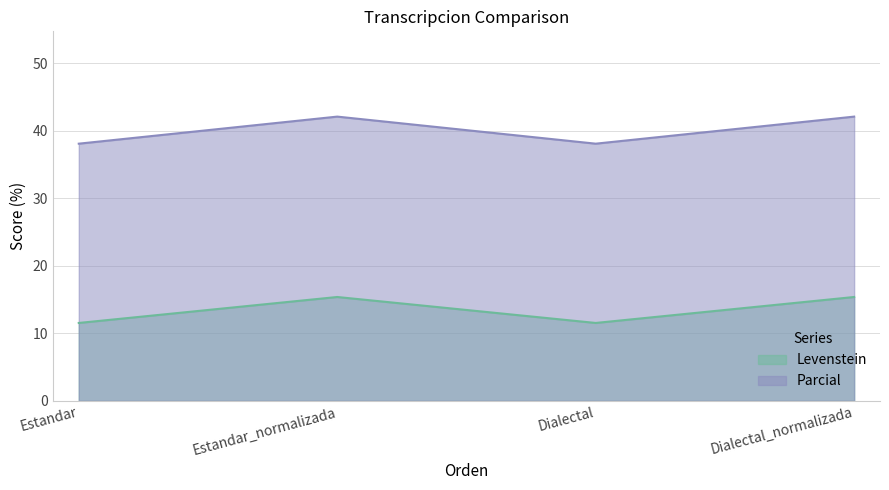

List the series in order of their peak value, lowest first.

Levenstein, Parcial